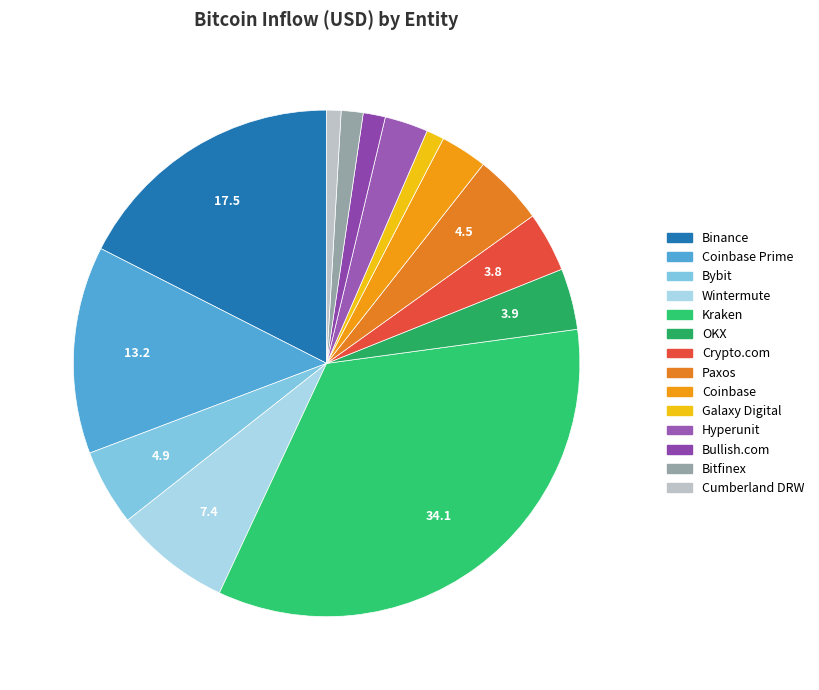

Count the number of slices in the pie.

14